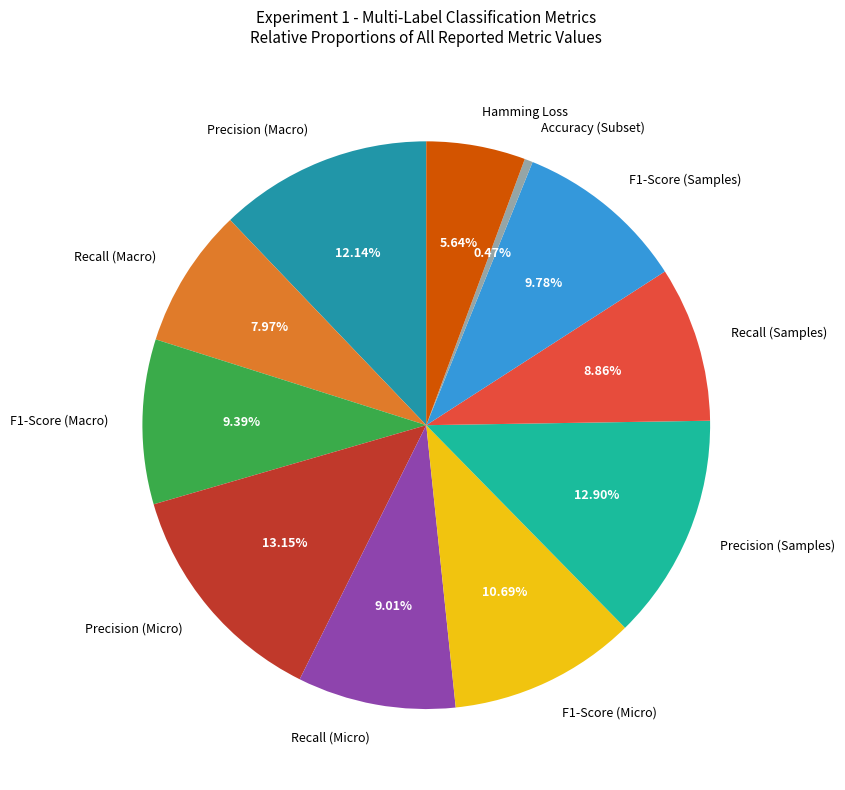

Is Recall (Samples) the majority of the pie?

No